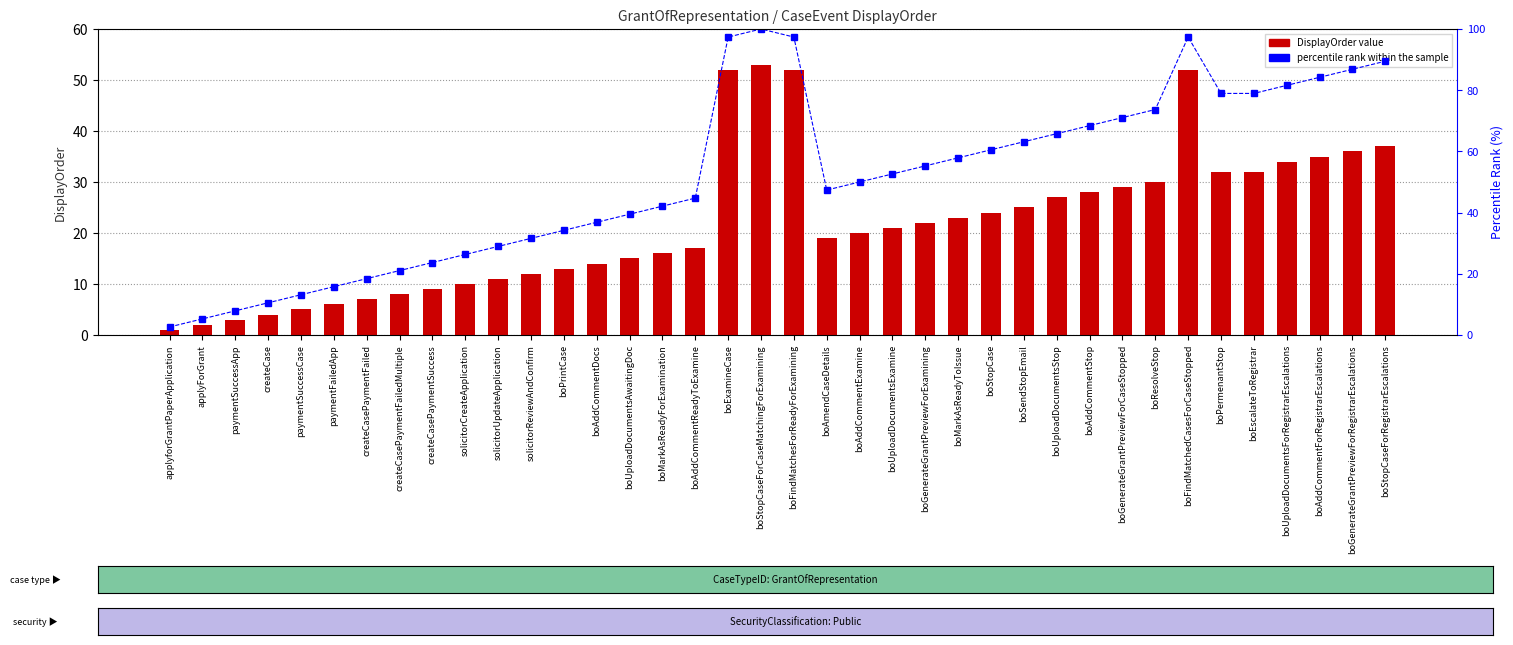

What is the average value of the DisplayOrder series?

22.0